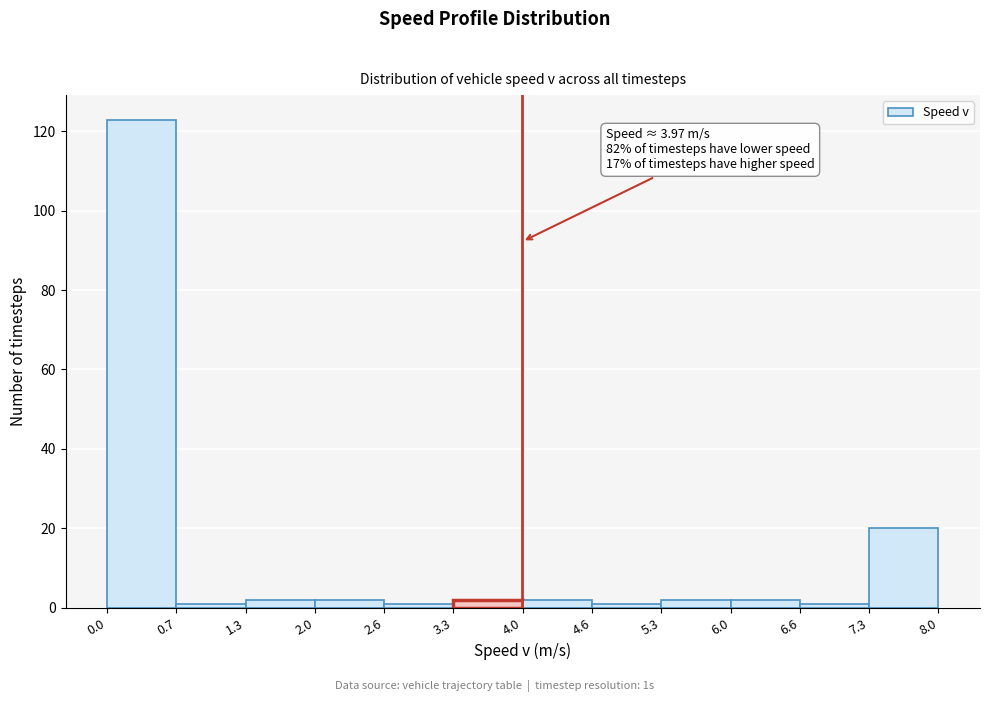

Over which range of the x-axis is the bar tallest?

0.0 to 0.7